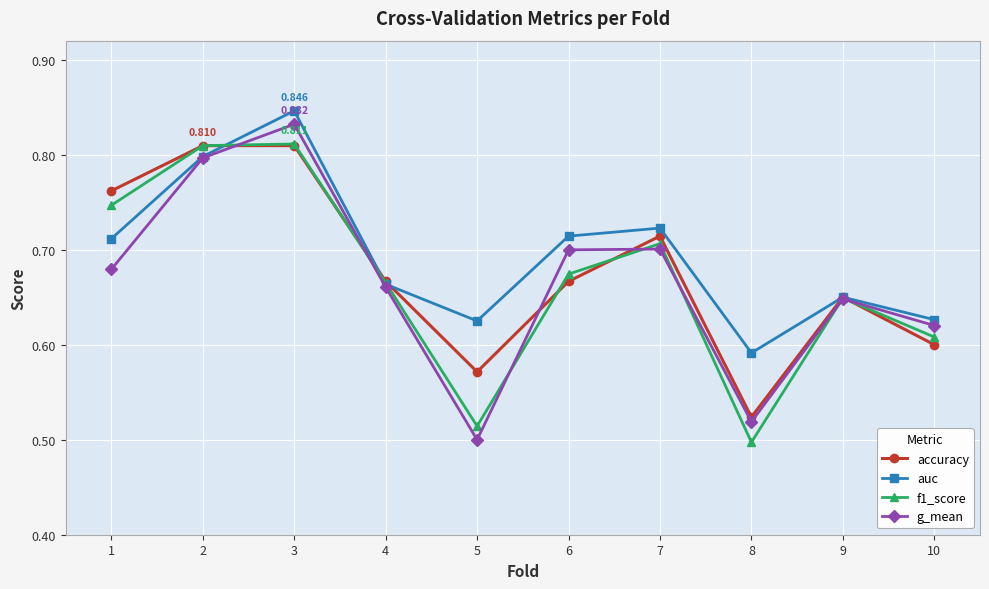

In f1_score, how many points are higher than both neighbors (excluding endpoints)?

3